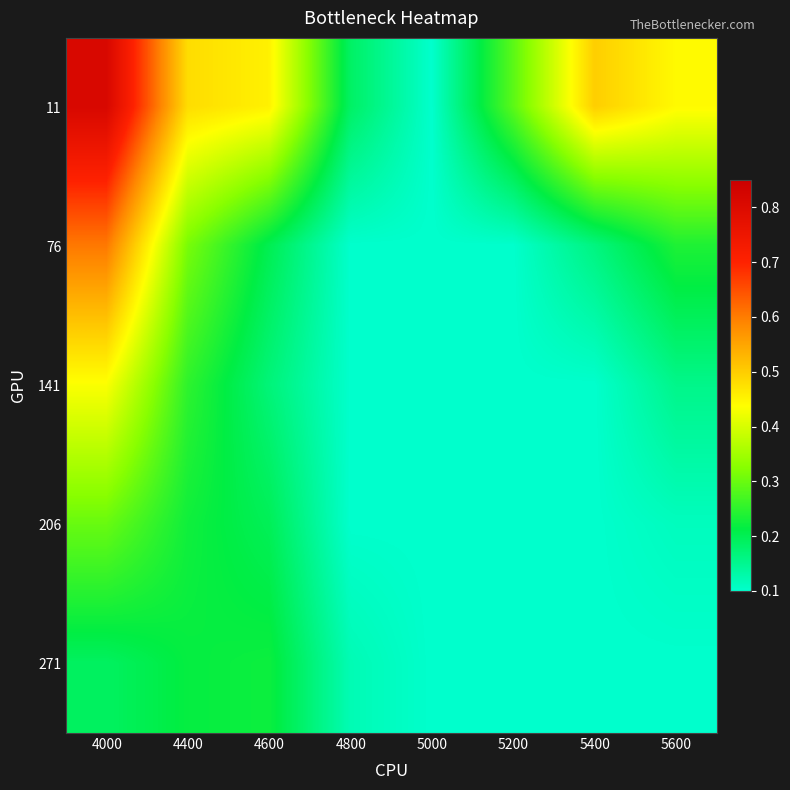

Which series has the largest range (max minus min)?

11